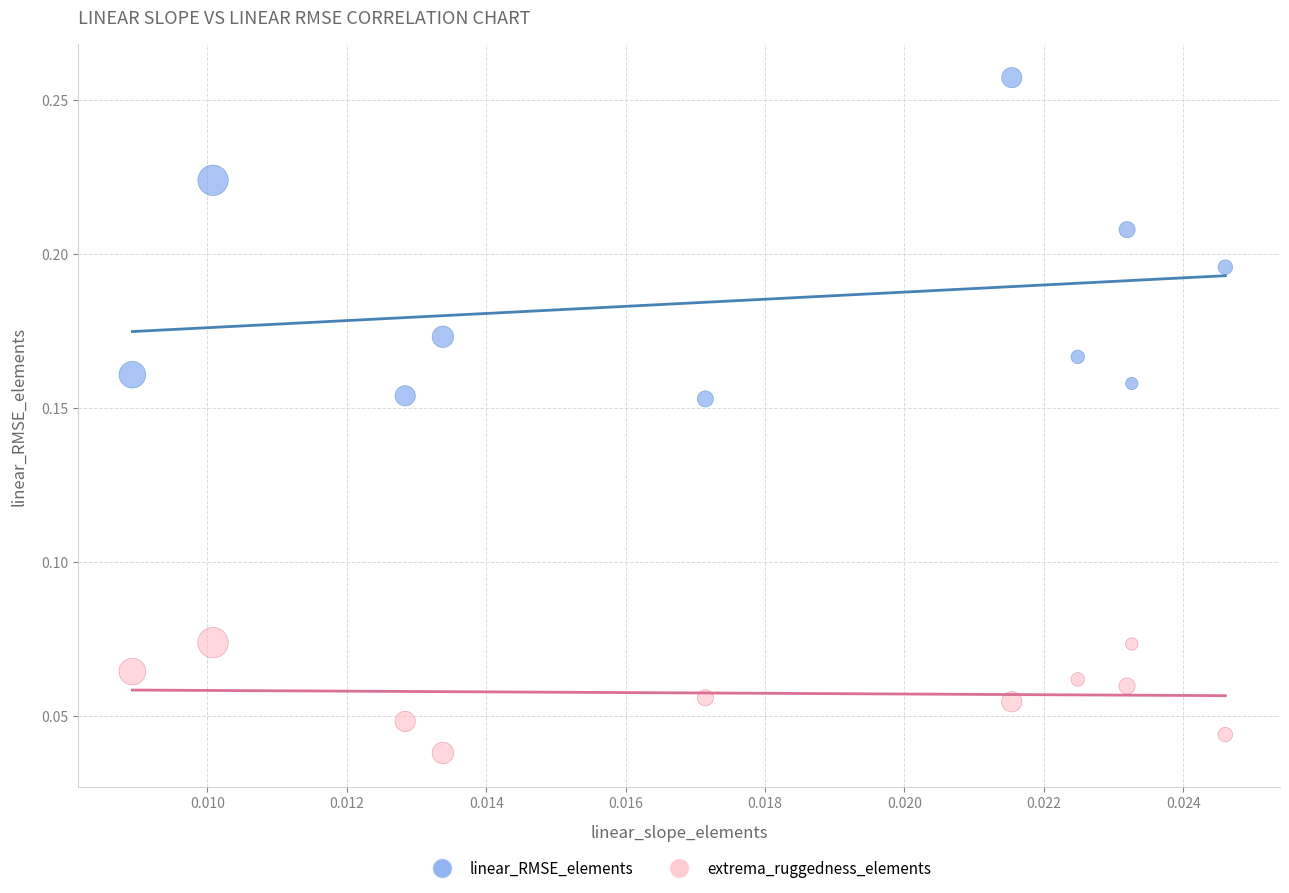

Which series reaches the maximum Y coordinate?

linear_RMSE_elements